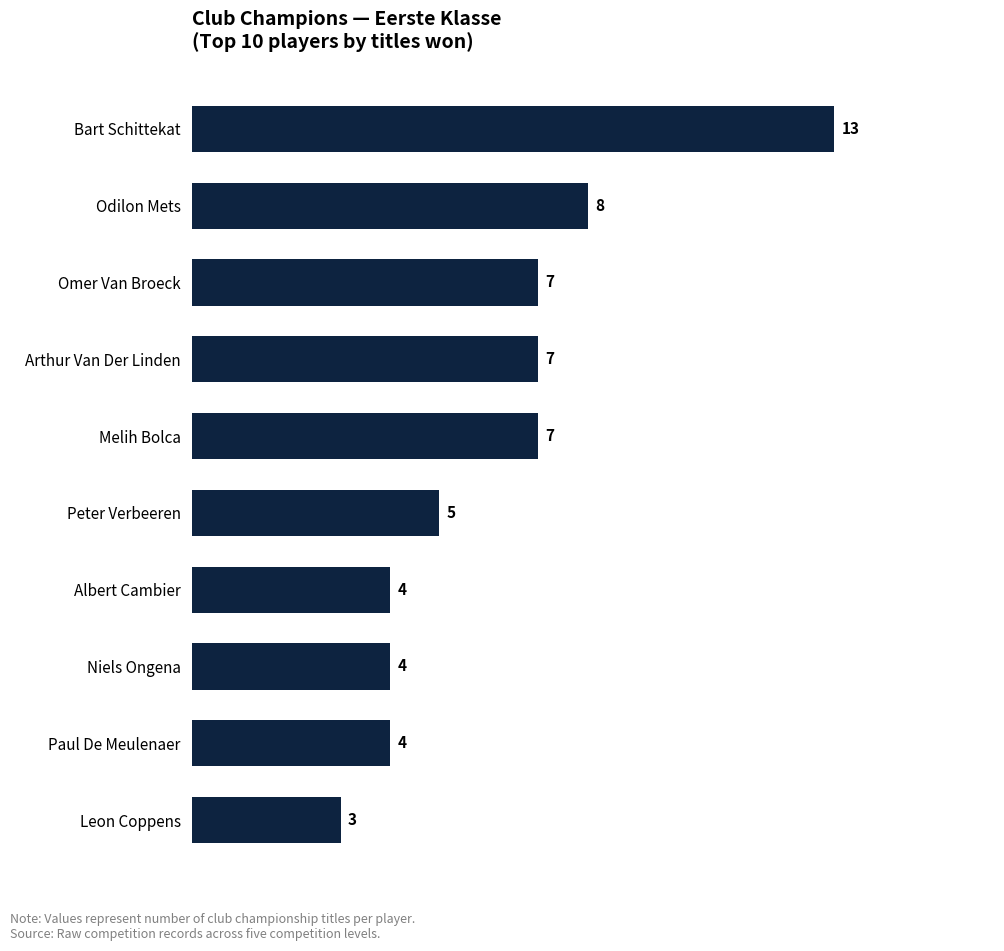

What is the difference between the maximum and minimum values?

10